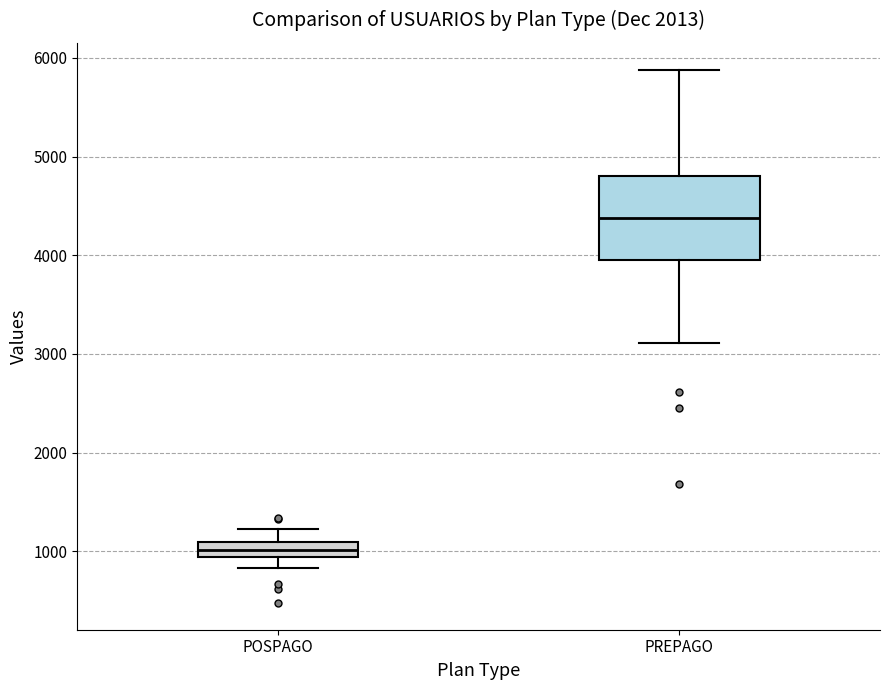

Where does the upper whisker of the box for POSPAGO end on the y-axis? The values are not printed on the chart, so give them approximately, as read against the axis.

1200